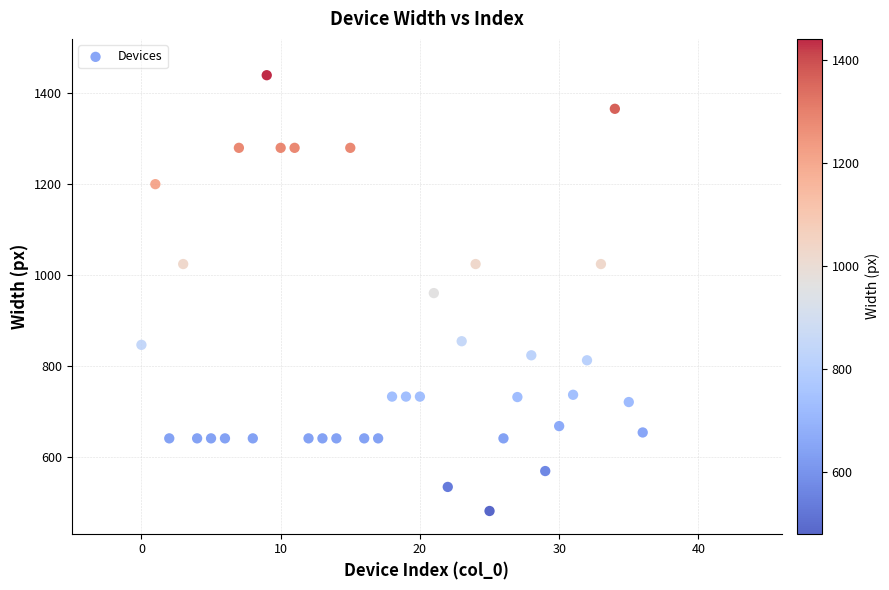

What is the range of X values (max minus min)?

36